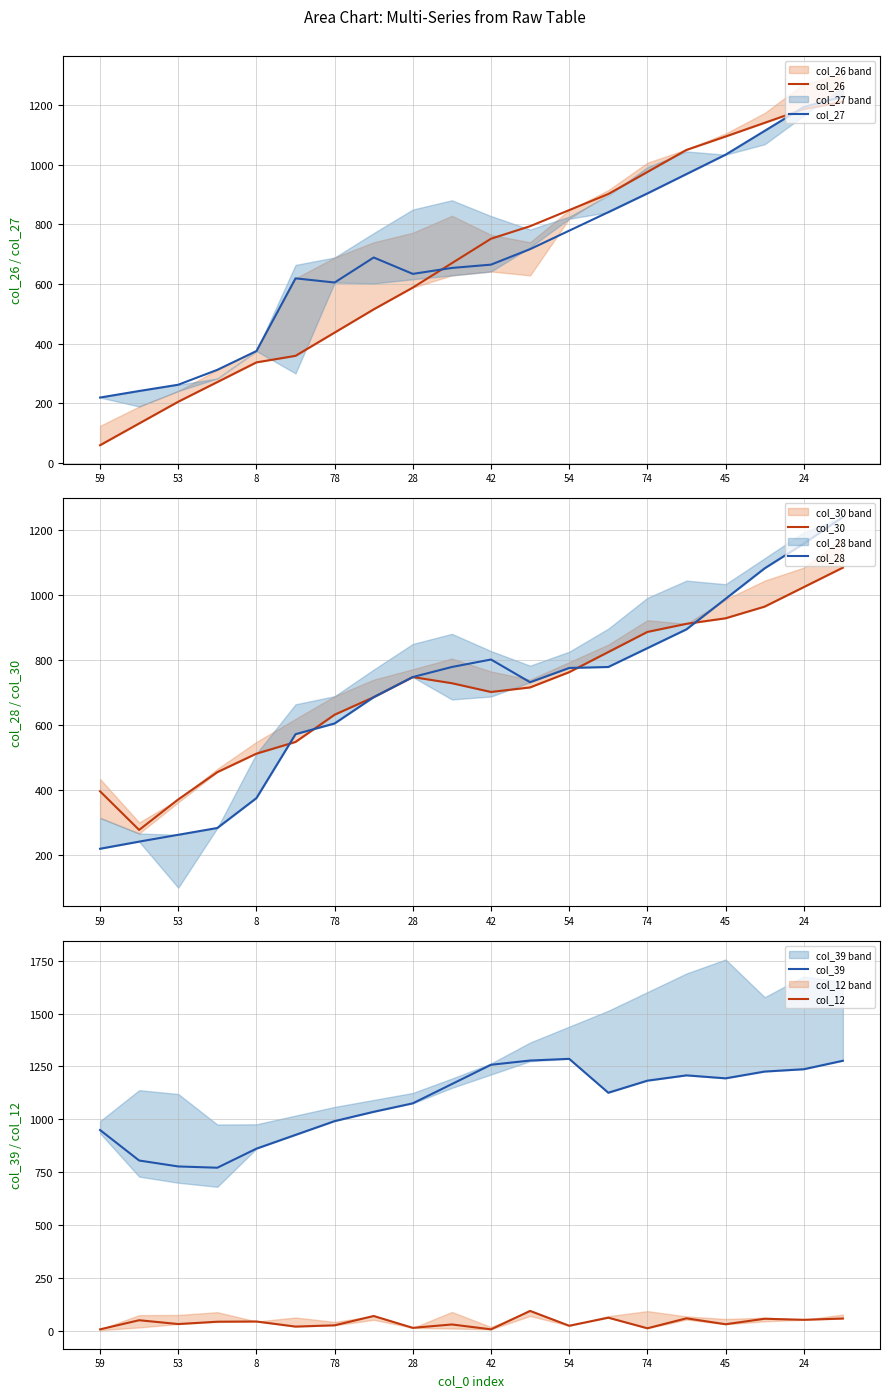

How many values in the col_39 series are below 1167?

10